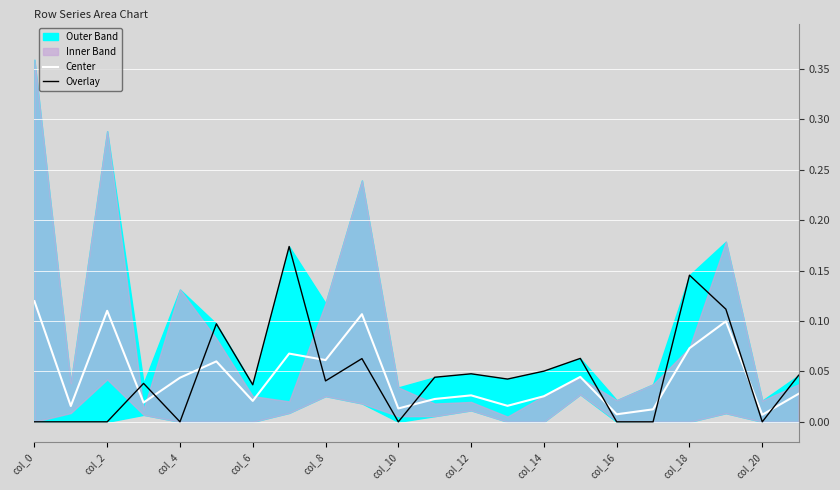

Which category has the lowest value across all series?

col_0